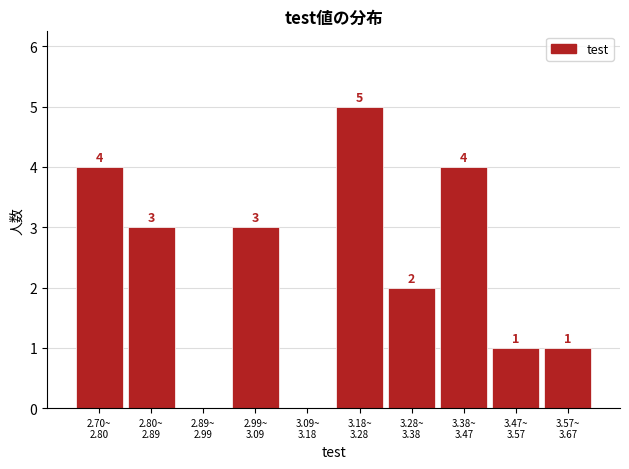

What is the sum of all values?

23